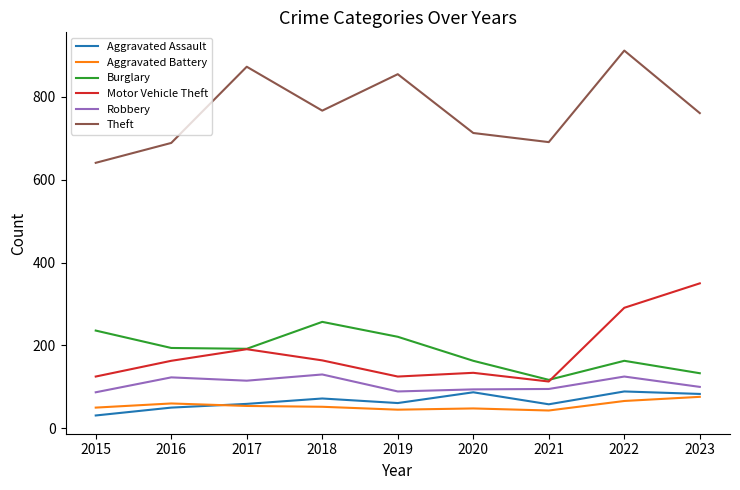

At which category does the chart reach its peak across all series?

2022